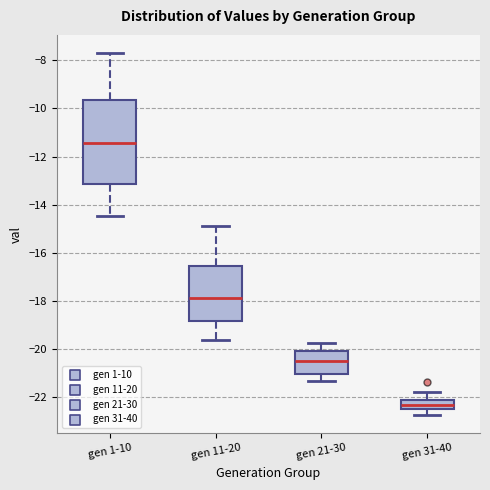

Which box is the tallest, from its lower edge to its upper edge?

gen 1-10